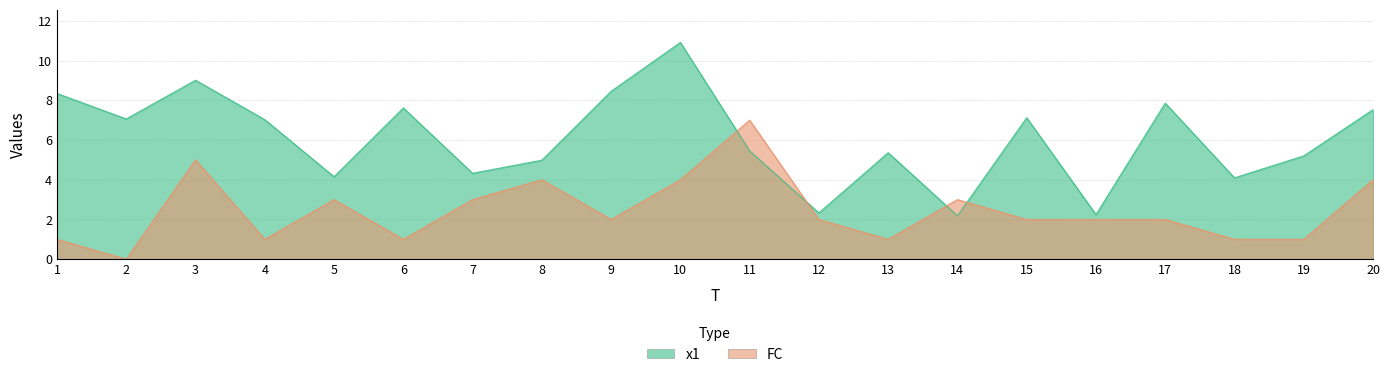

What is the average value of the FC series?

2.5